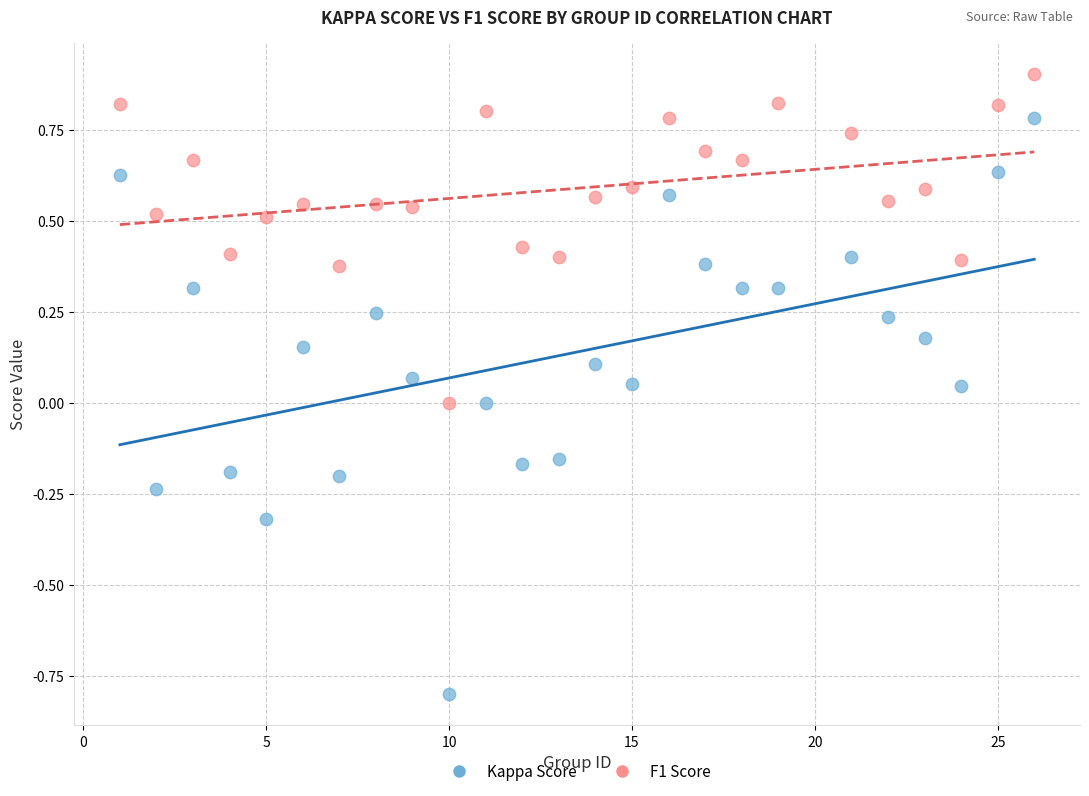

What is the X range (max minus min) for the scatter plot?

25.0